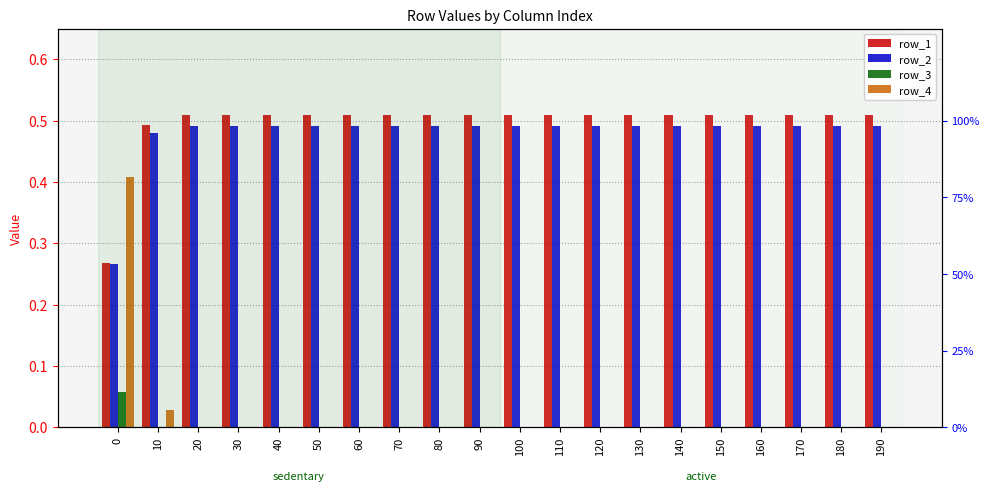

Count the number of data series in this chart.

4